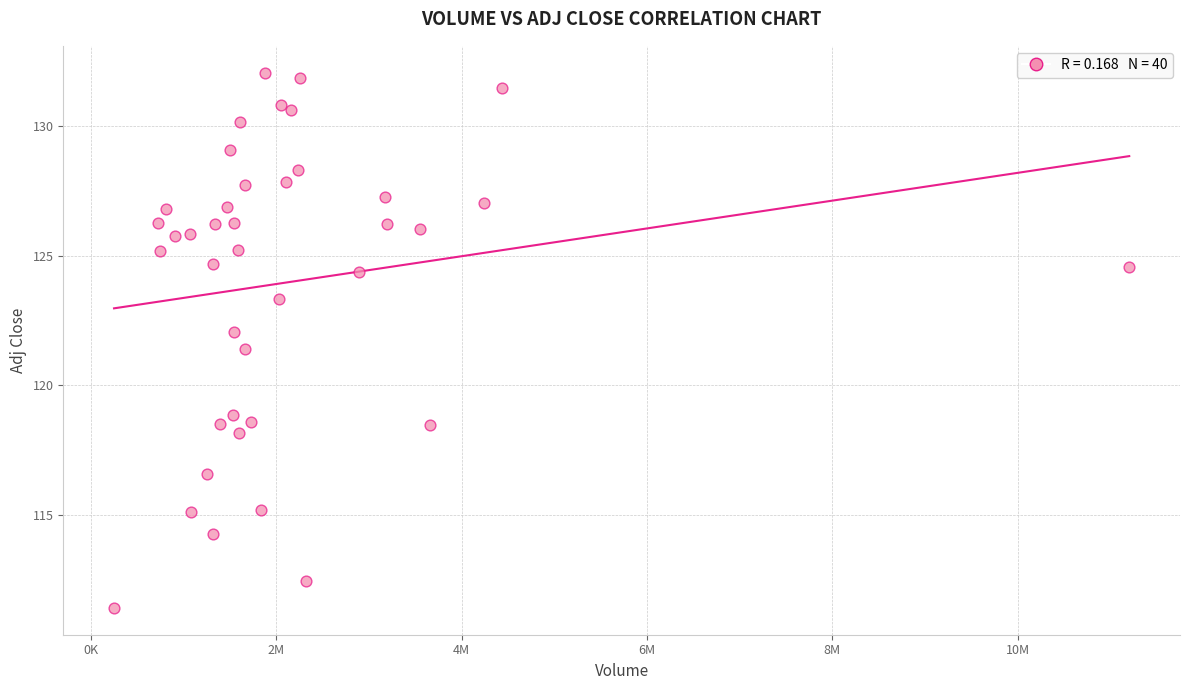

What Y value in the scatter plot is closest to 121?

121.4